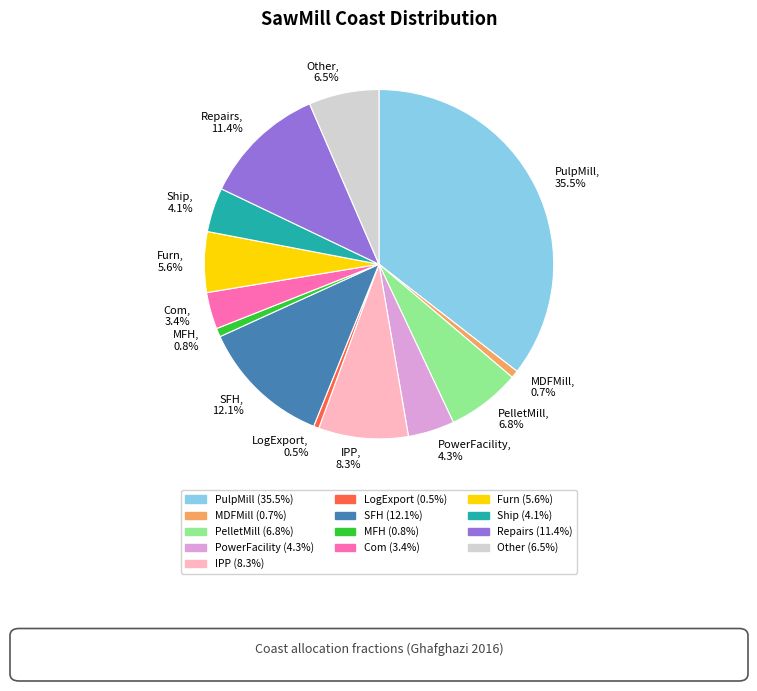

Is the sum of MDFMill, 0.7% and Ship, 4.1% greater than half?

No